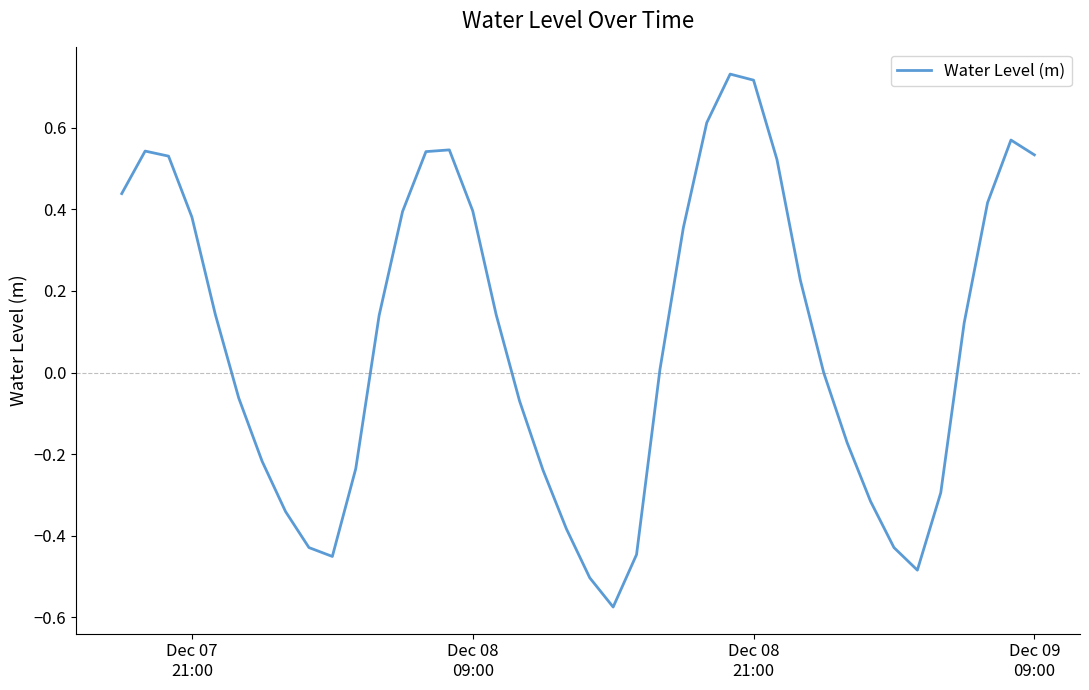

What is the difference between the maximum and minimum values?

1.3